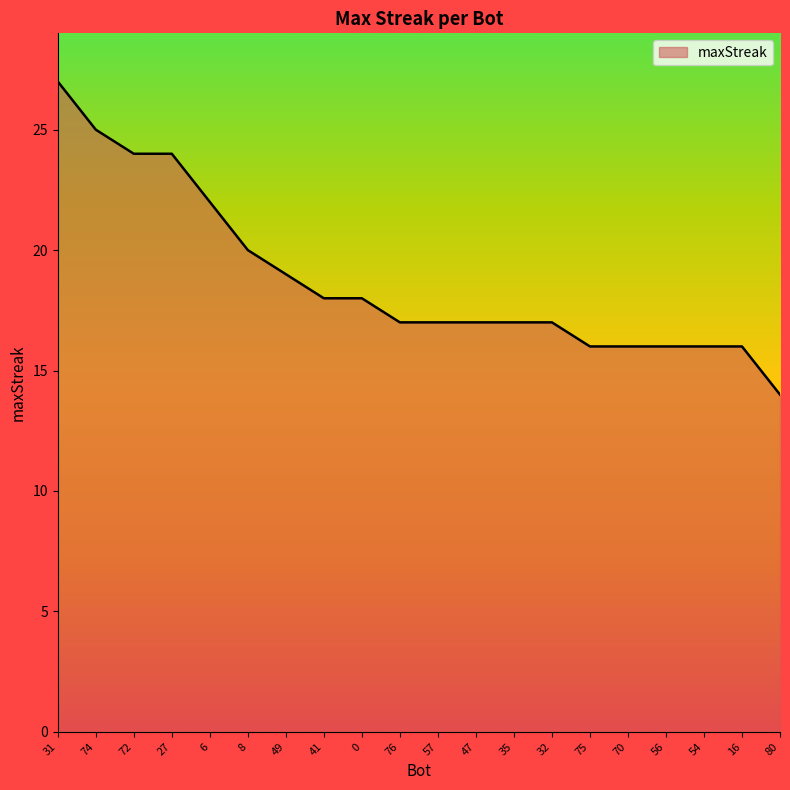

Where is the data nearest to the value 20?

8